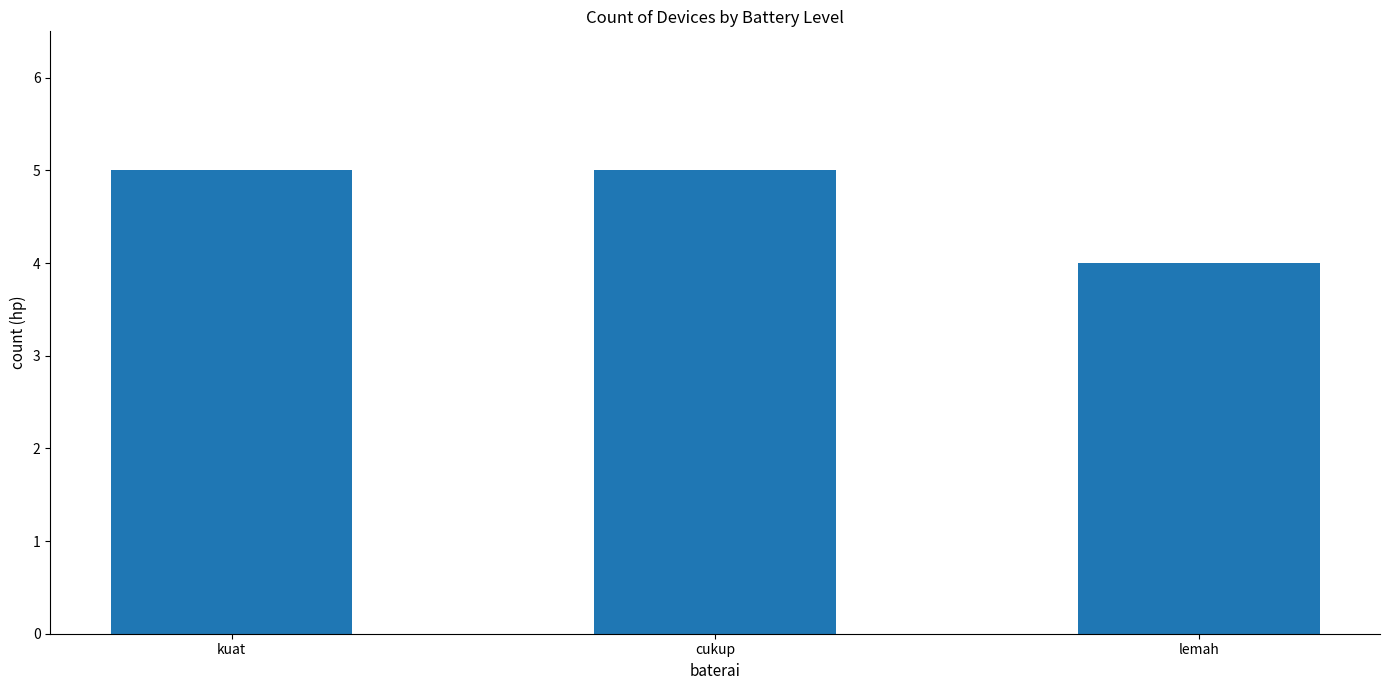

What position from the right is kuat?

3